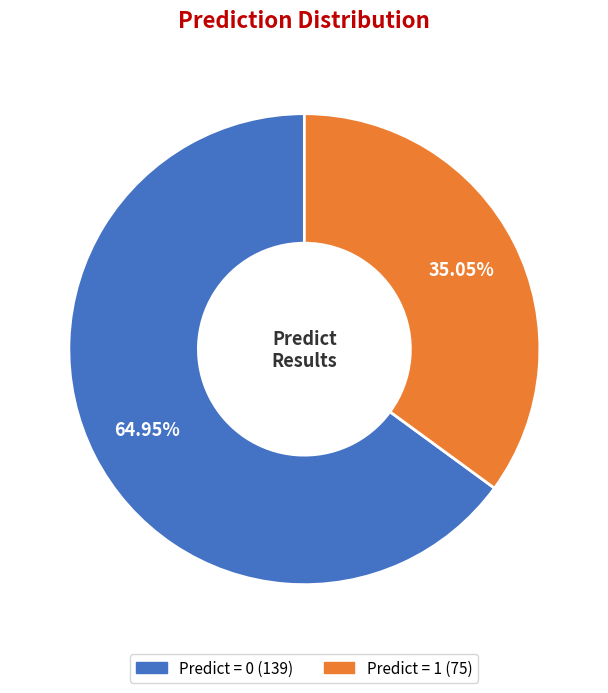

To the nearest percent, what is the average slice percentage?

50%